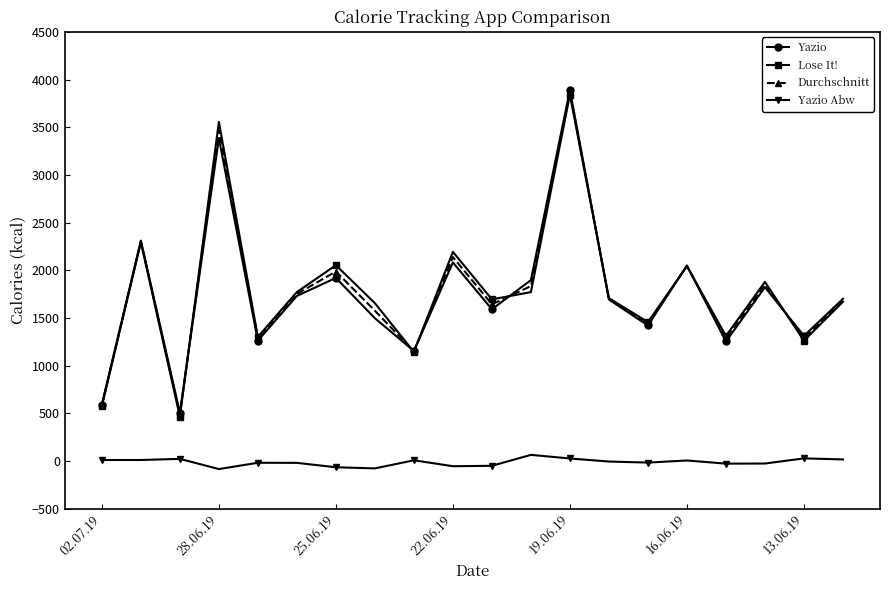

What is the lowest value of the Yazio series?

505